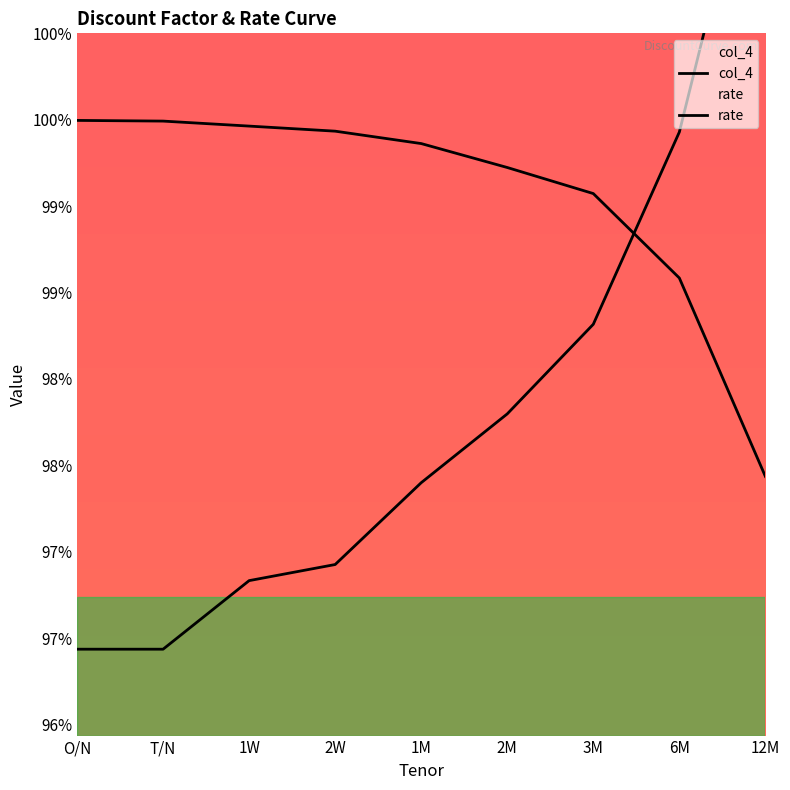

How many series are shown in this chart?

2